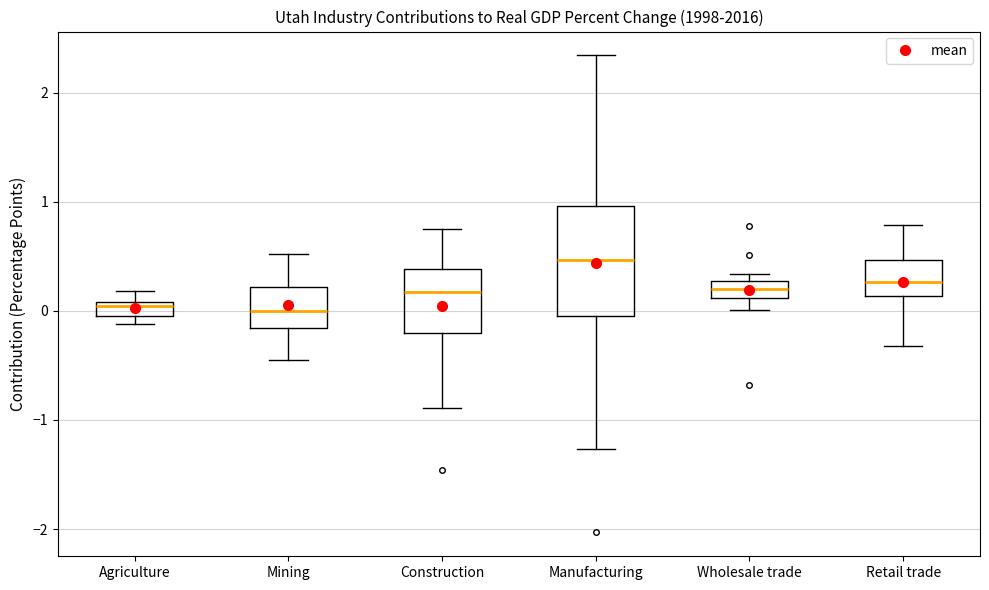

Where is the lower edge of the box for Agriculture on the y-axis? The values are not printed on the chart, so give them approximately, as read against the axis.

0.0